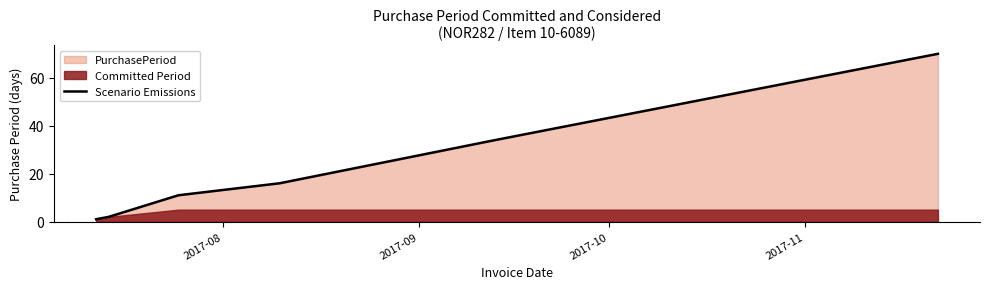

What is the maximum value for Scenario Emissions?

70